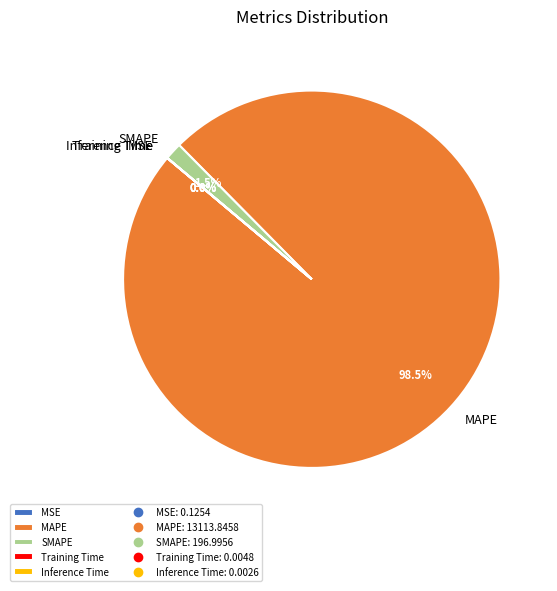

What is the largest slice in the pie chart?

MAPE